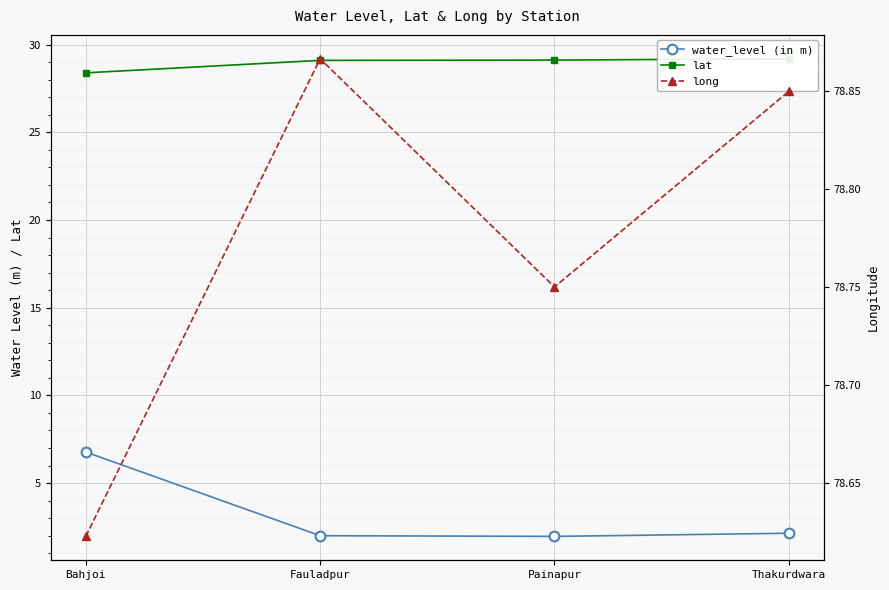

Where is water_level (in m) nearest to the value 4?

Thakurdwara